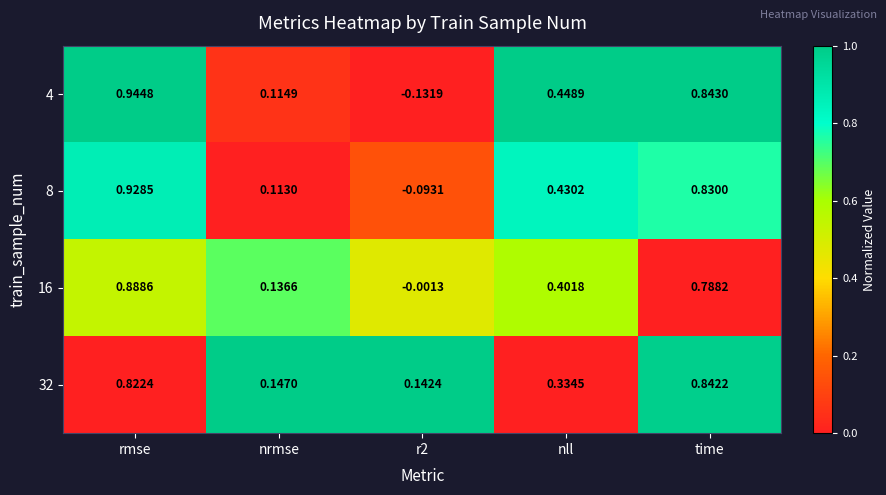

Between nrmse and r2, which series saw the biggest shift?

4